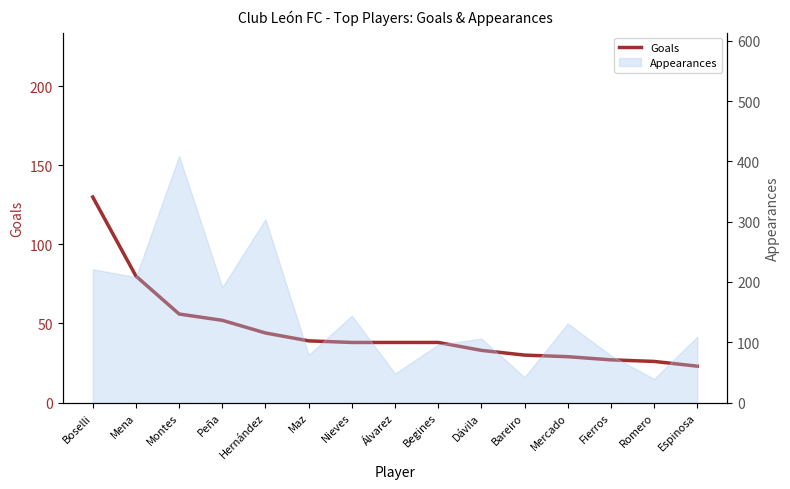

True or false: there are more than 2 points higher than both neighbors.

False